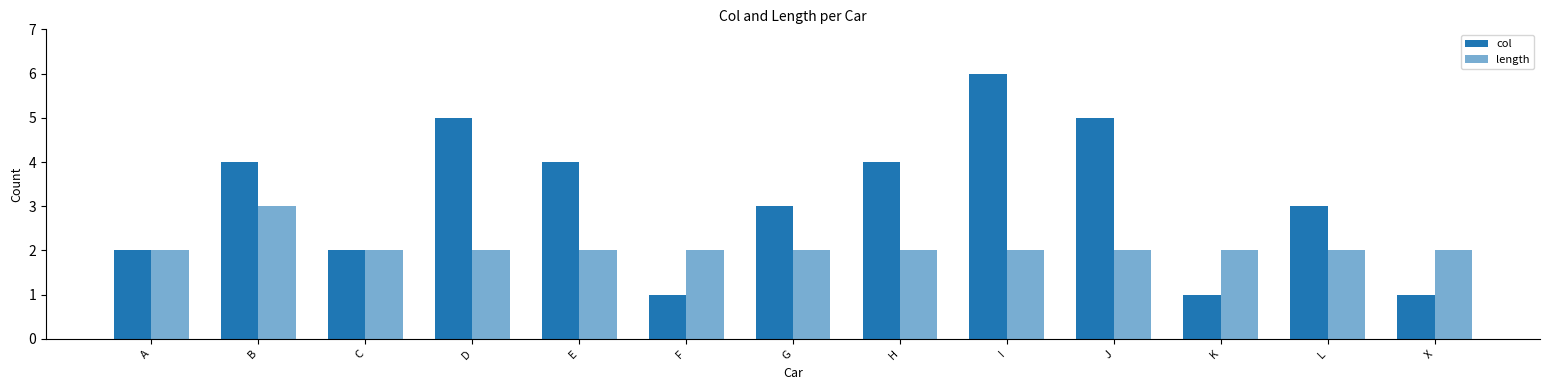

Where is col nearest to the value 3?

G